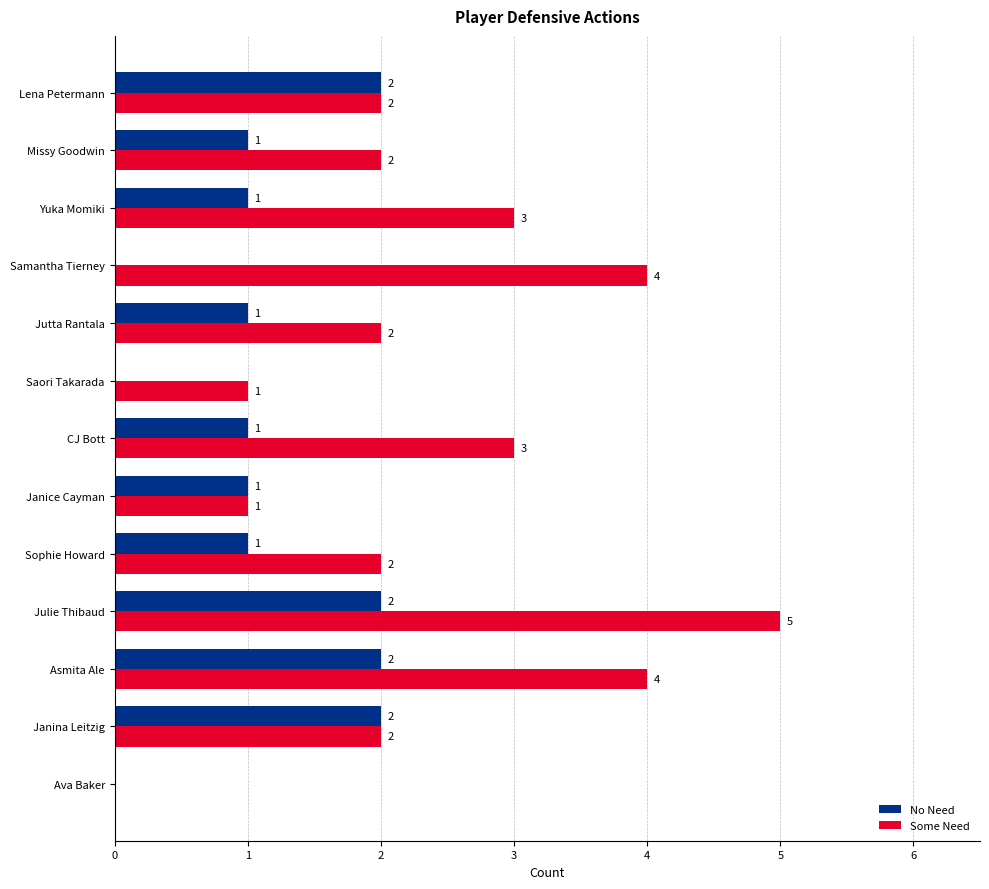

At which category is the sum across all series the highest?

Julie Thibaud